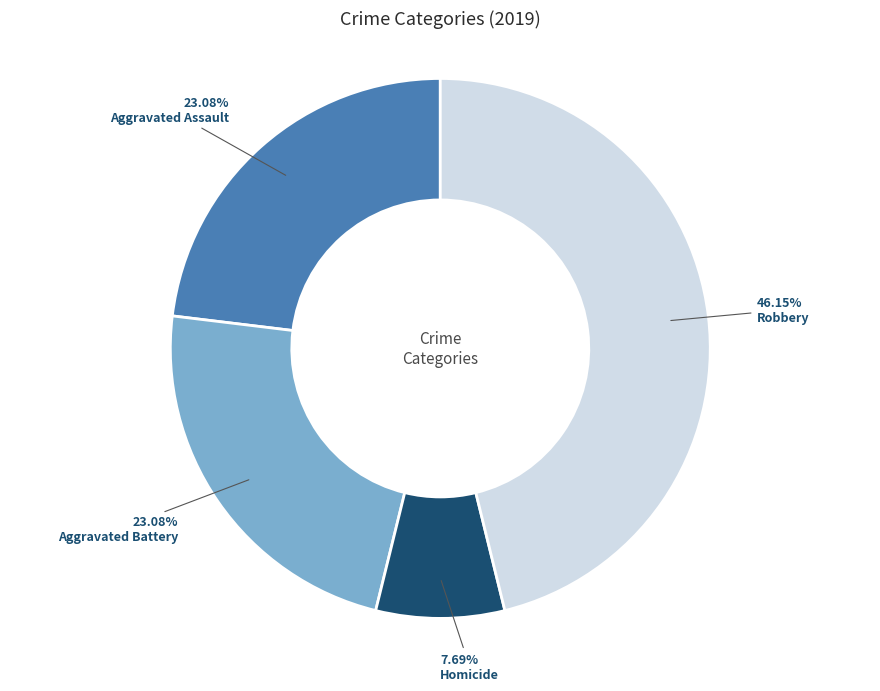

Which has a higher value, Robbery or Homicide?

Robbery